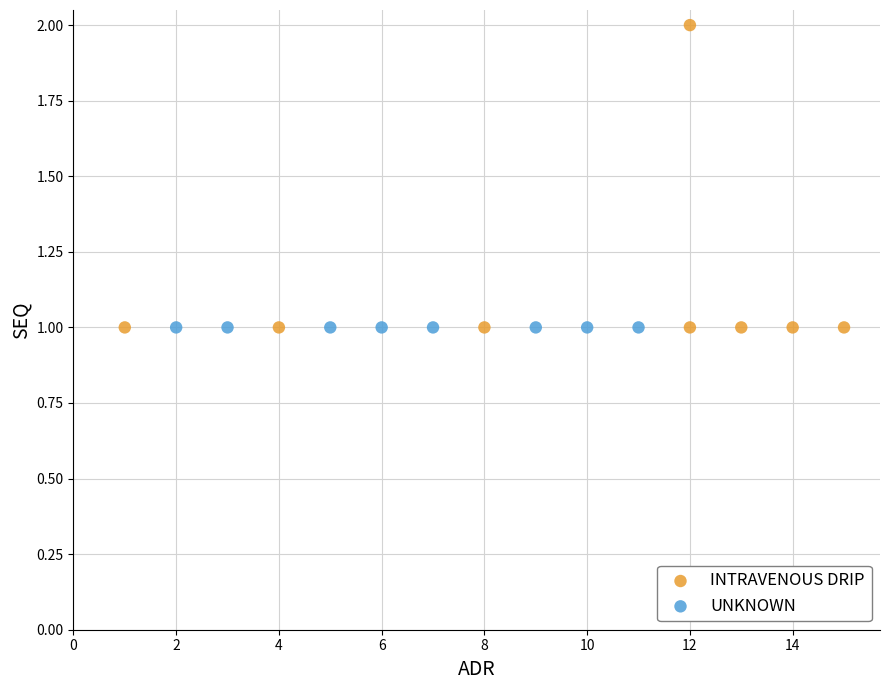

What are all the series names shown in the legend?

INTRAVENOUS DRIP, UNKNOWN